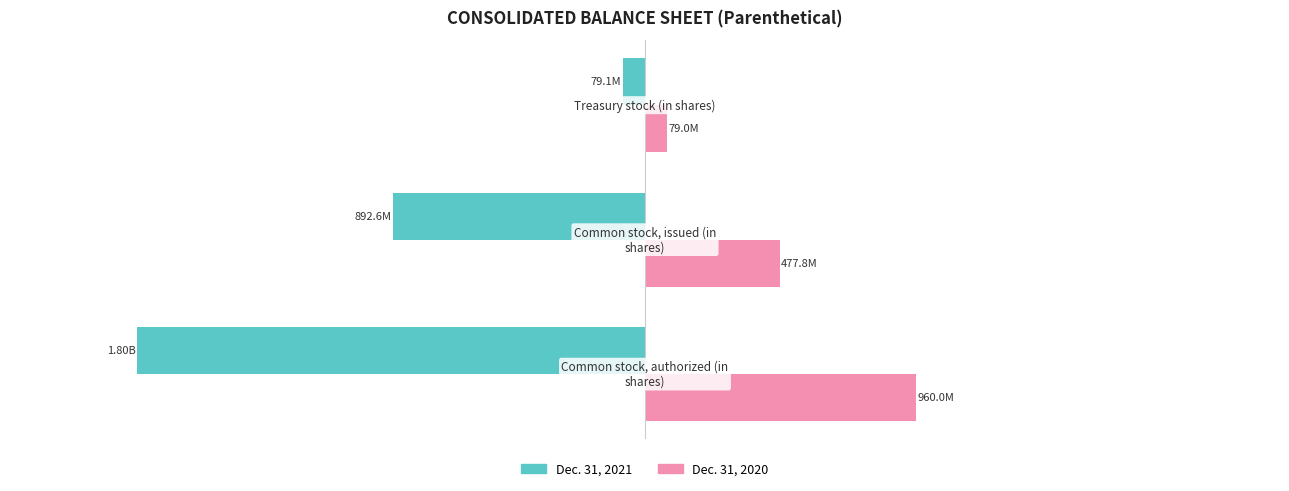

How many Dec. 31, 2020 values are between 78957318 and 960000000?

3